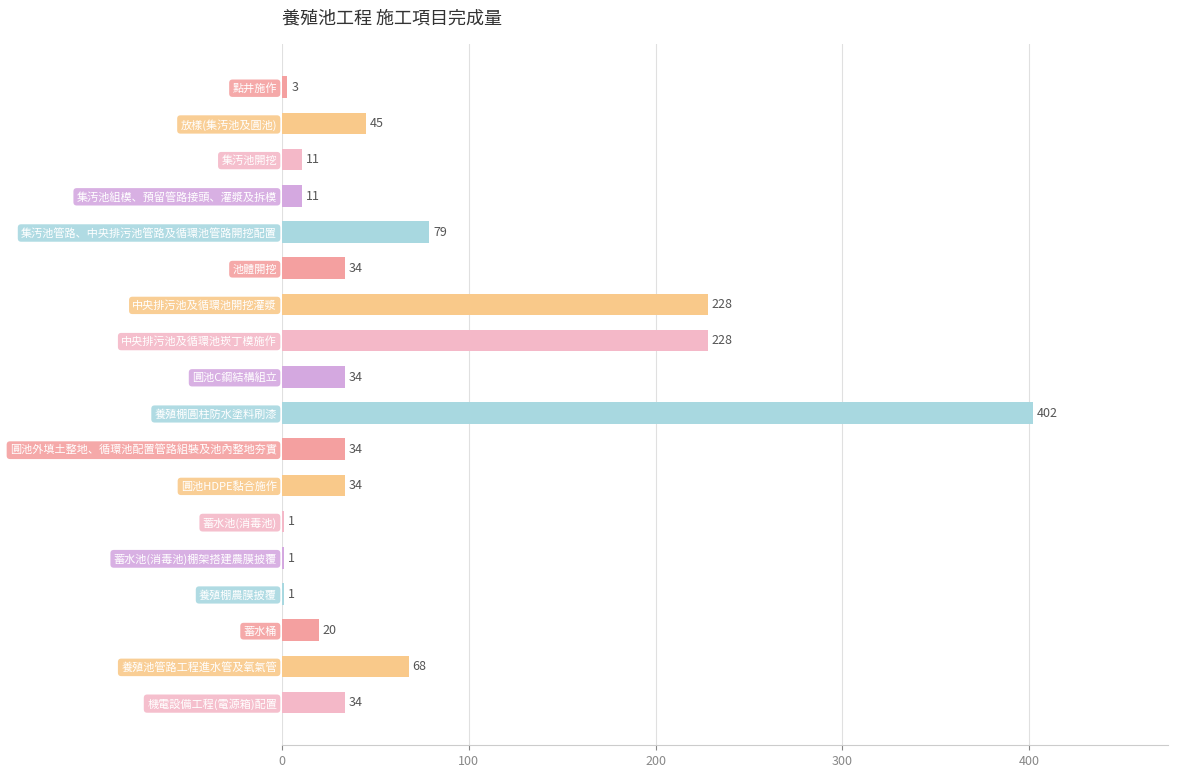

What is the sum of all values?

1268